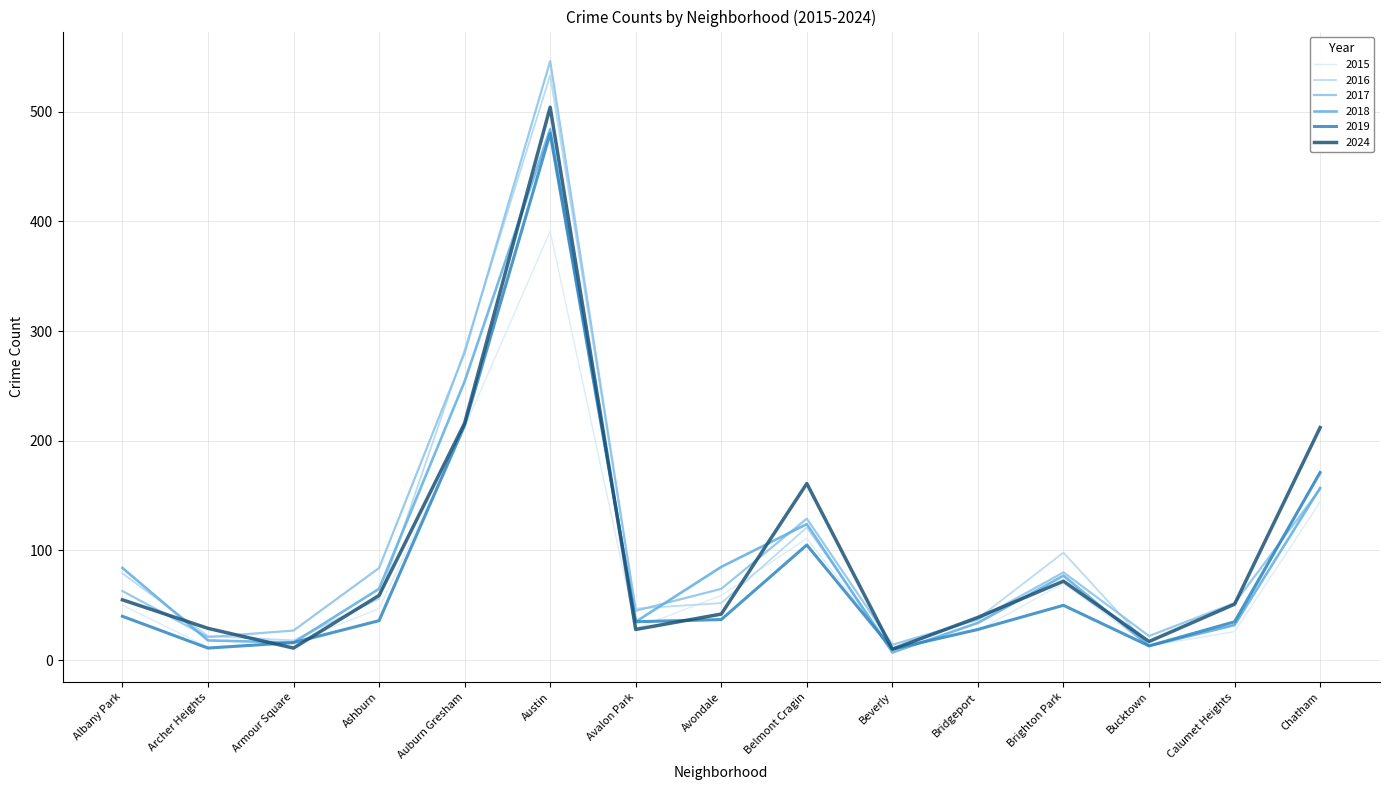

Between Belmont Cragin and Calumet Heights, which series saw the biggest shift?

2024